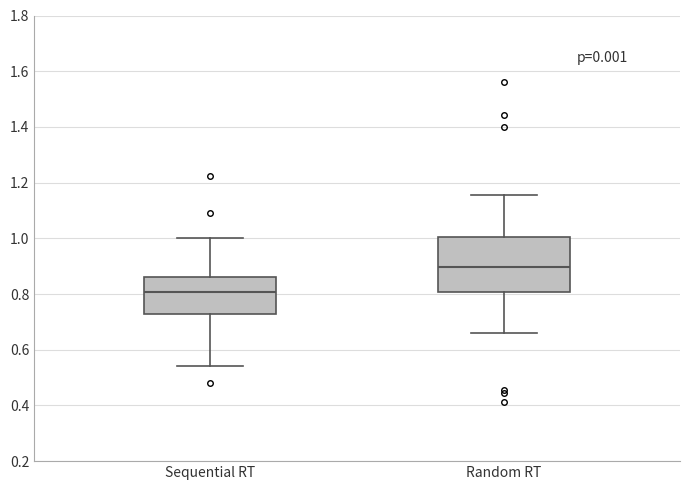

Reading left to right, read every box against the y-axis: the position of its median line, the range the box covers, and the ends of its whiskers. The values are not printed on the chart, so give them approximately, as read against the axis.

Sequential RT: median 0.80, box 0.72 to 0.86, whiskers 0.54 to 1.00
Random RT: median 0.90, box 0.80 to 1.00, whiskers 0.66 to 1.16